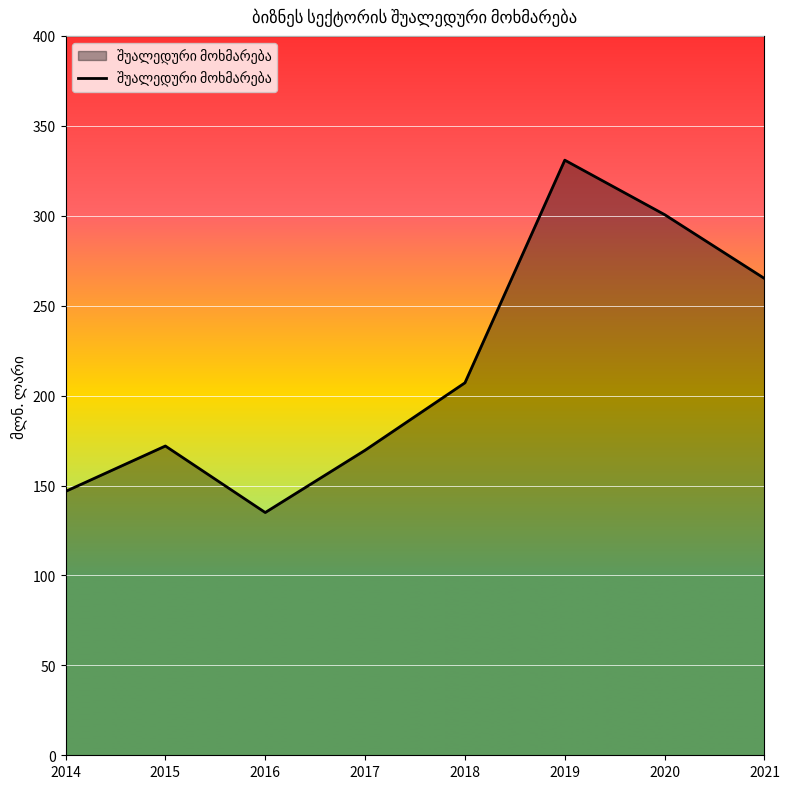

Reading right to left, transcribe all the data shown in this chart.

2021=265.1	2020=300.6	2019=330.9	2018=207.1	2017=169.6	2016=135.0	2015=172.0	2014=146.7